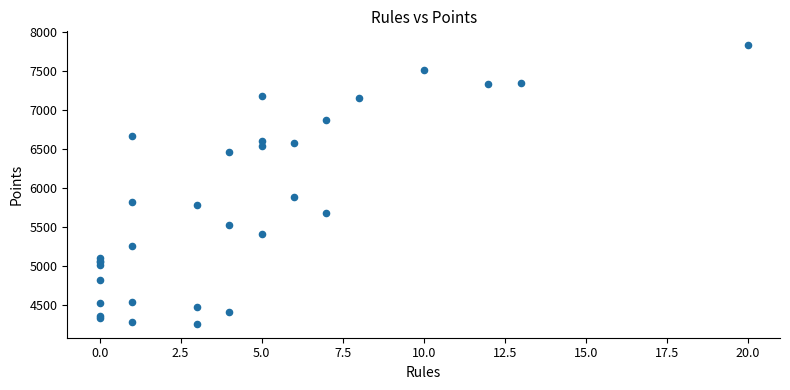

What Y value in the scatter plot is closest to 6046?

5882